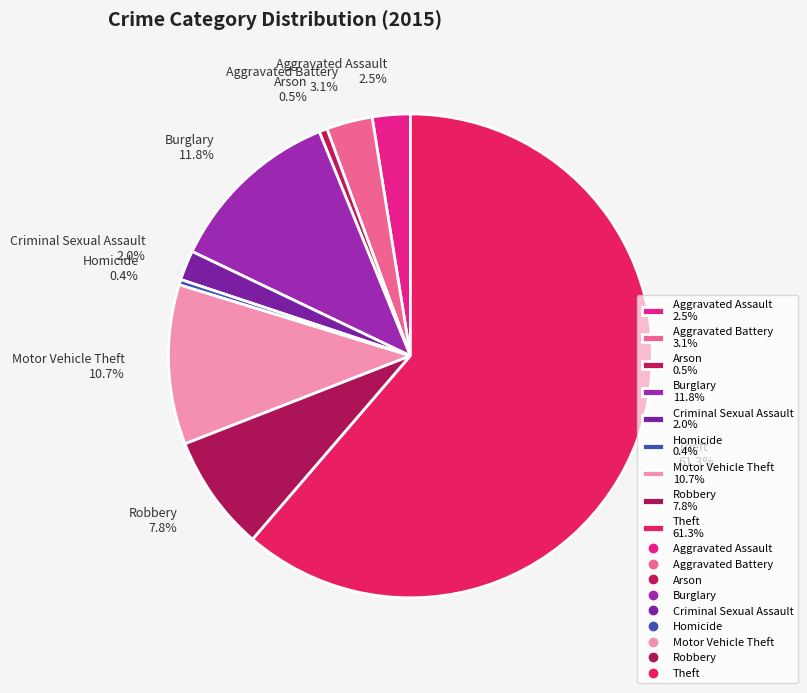

What is the ratio of the value at Motor Vehicle Theft 10.7% to the value at Arson 0.5%?

19.7